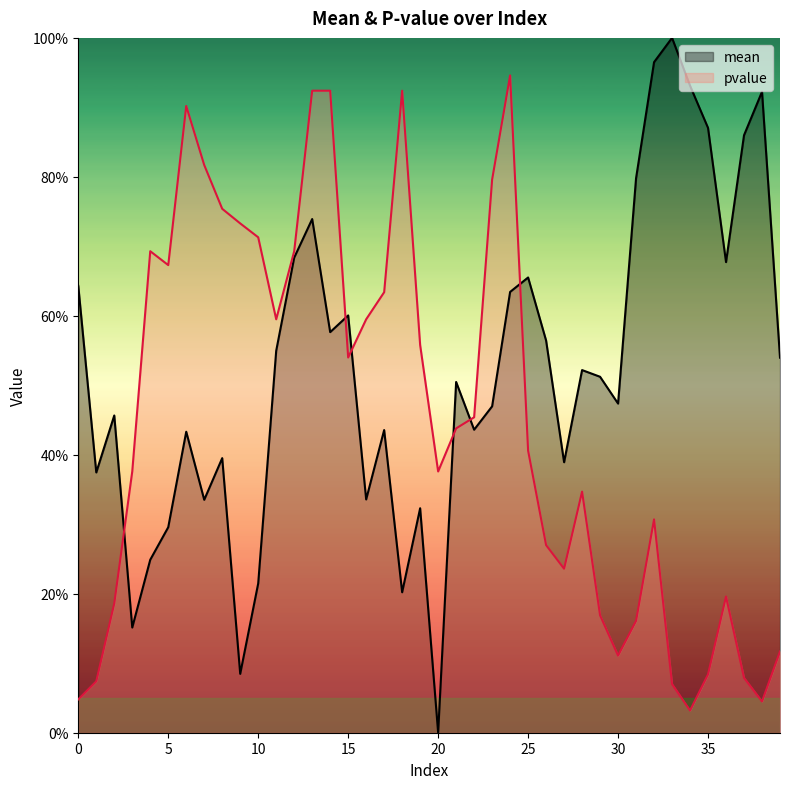

Which series has the largest range (max minus min)?

mean